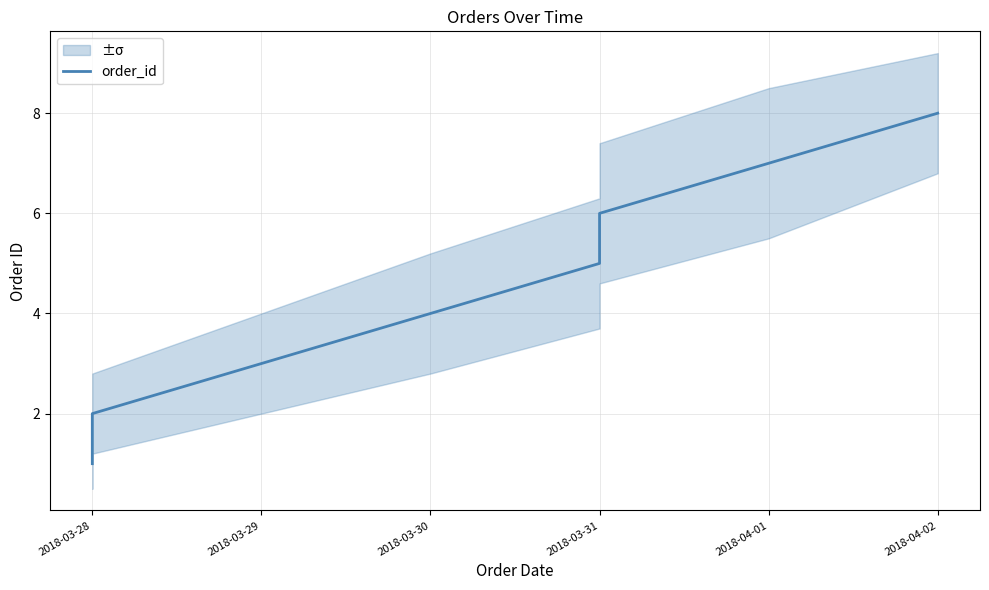

How many lines are shown in the chart?

1